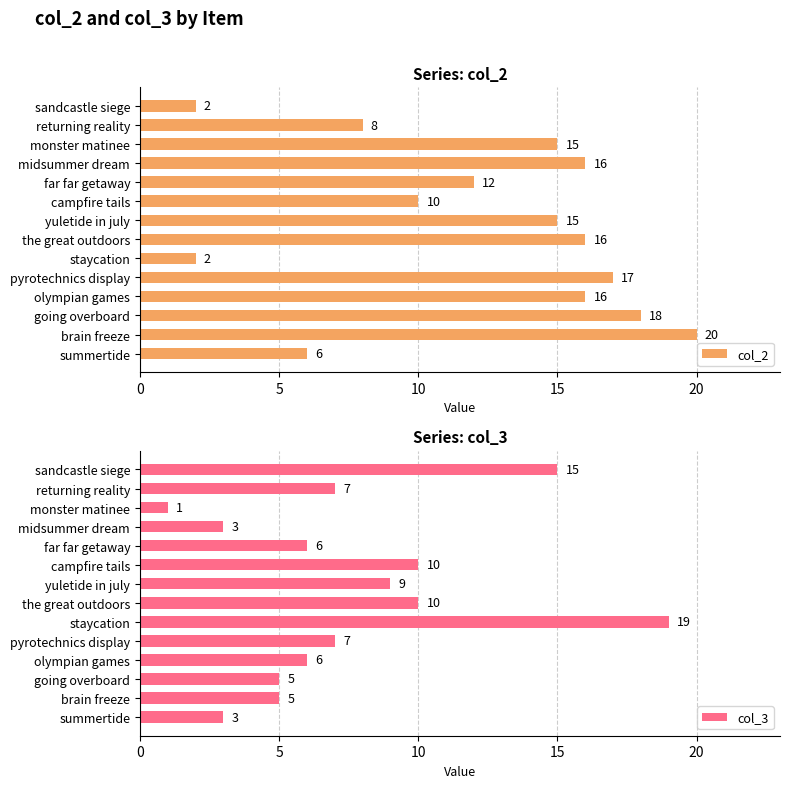

Which category has the highest value in the col_2 series?

brain freeze